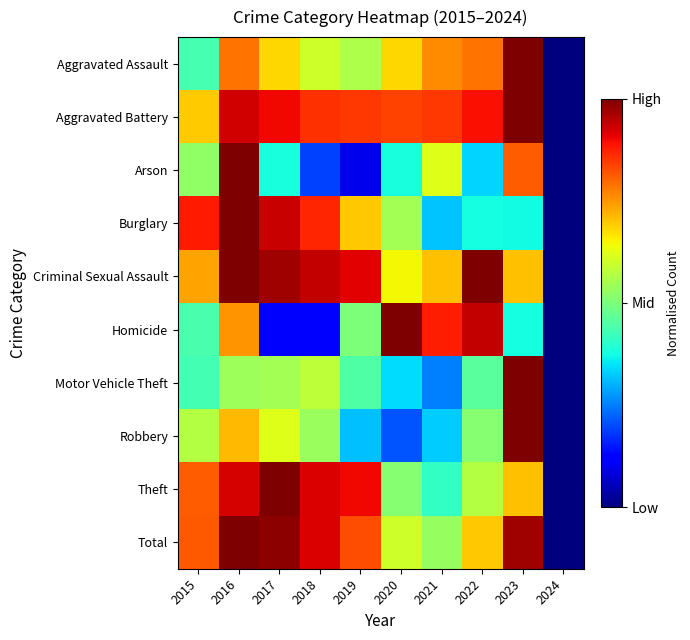

What is the difference between the highest and lowest values at 2015?

0.4